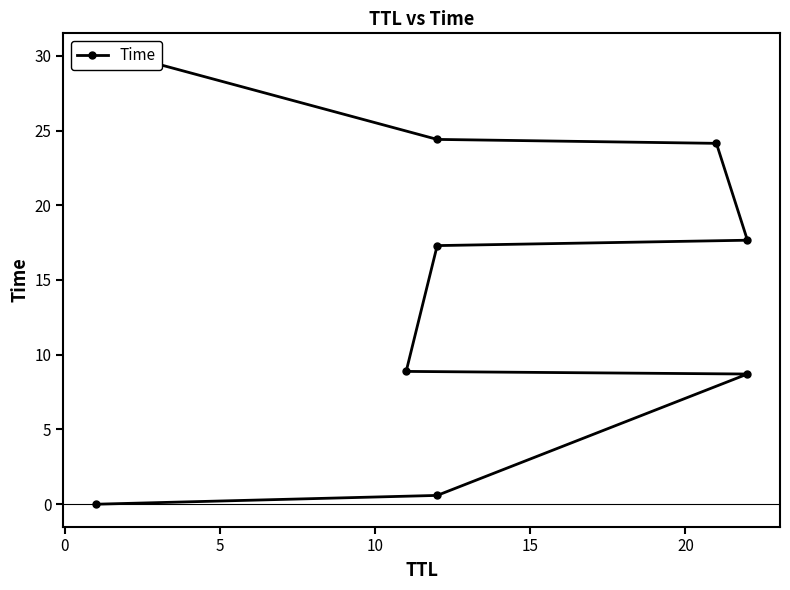

Reading left to right, transcribe all the data shown in this chart.

0.0	0.6	8.7	8.9	17.3	17.7	24.1	24.4	30.0